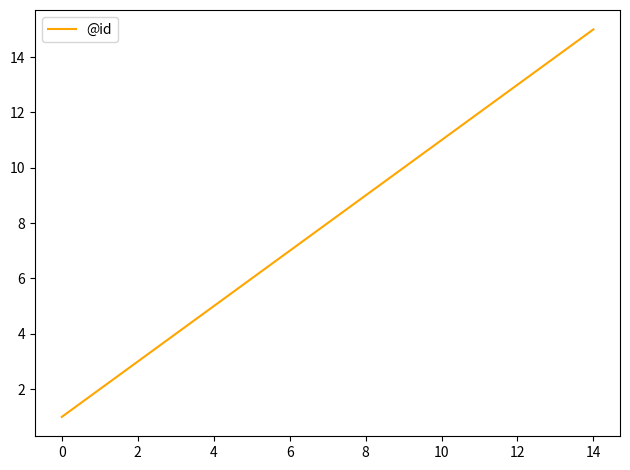

What is the difference between the maximum and minimum values?

14